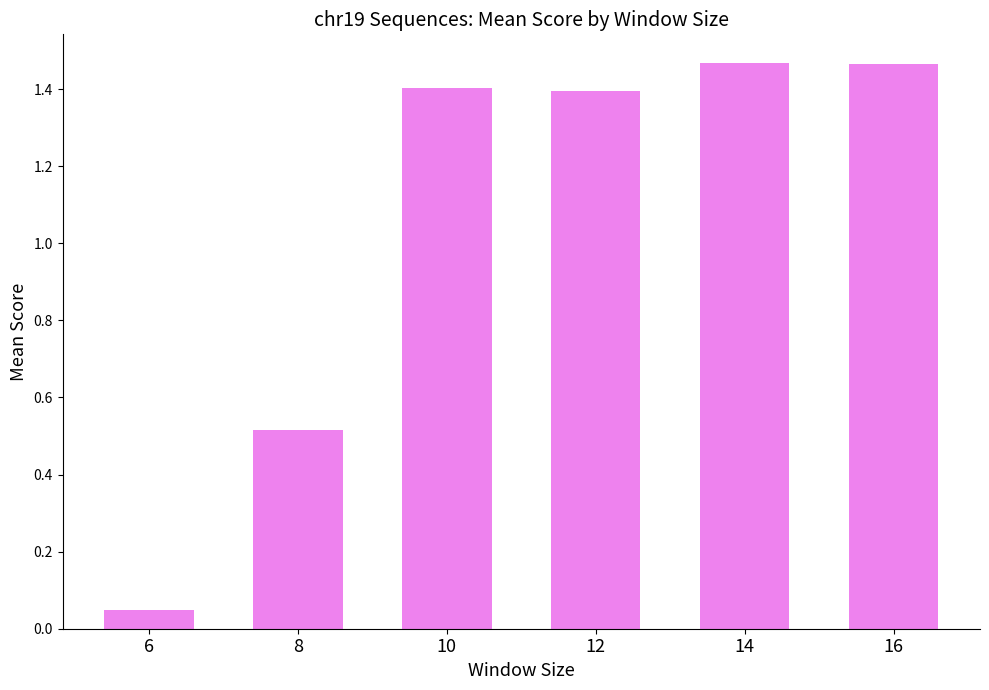

Which has a higher value, 16 or 6?

16